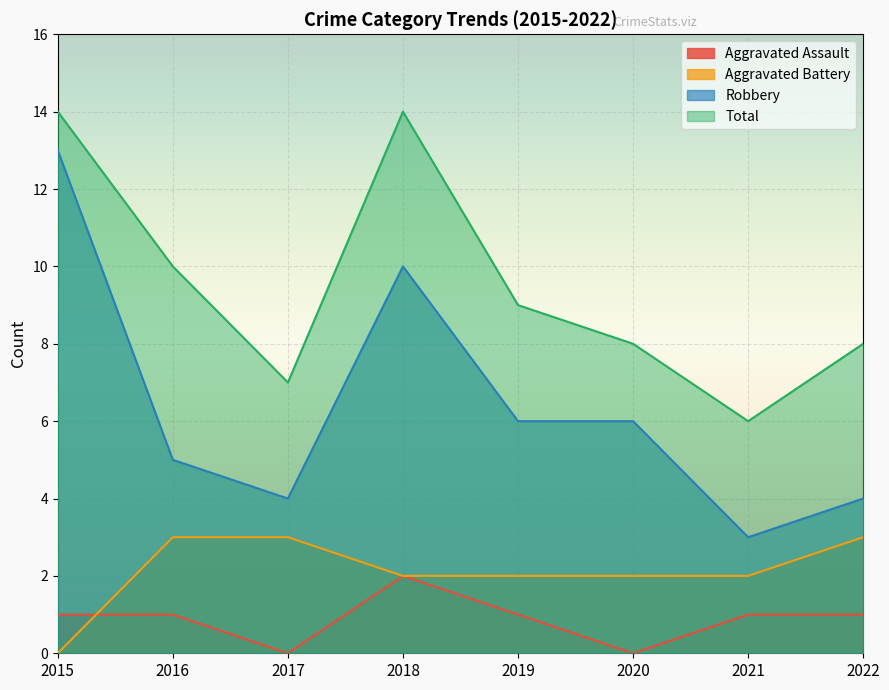

At which category is the sum across all series the highest?

2015